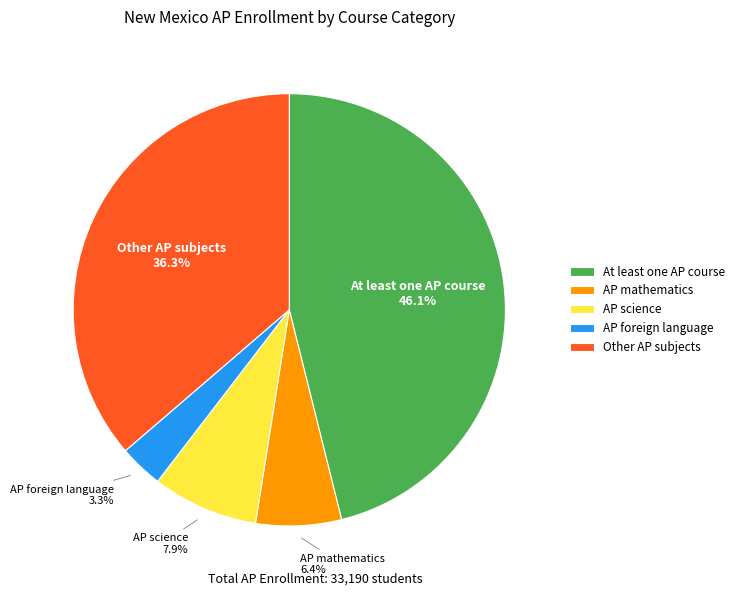

What percentage is the AP mathematics slice, to the nearest percent?

6%